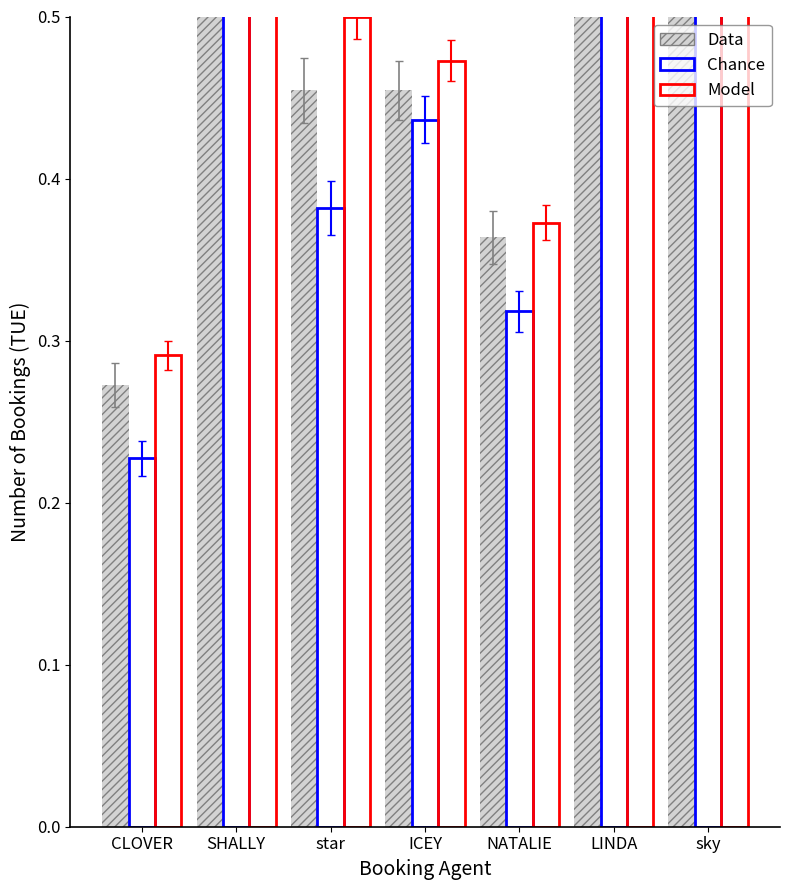

Is it true that Data equals 0.5 at SHALLY?

False